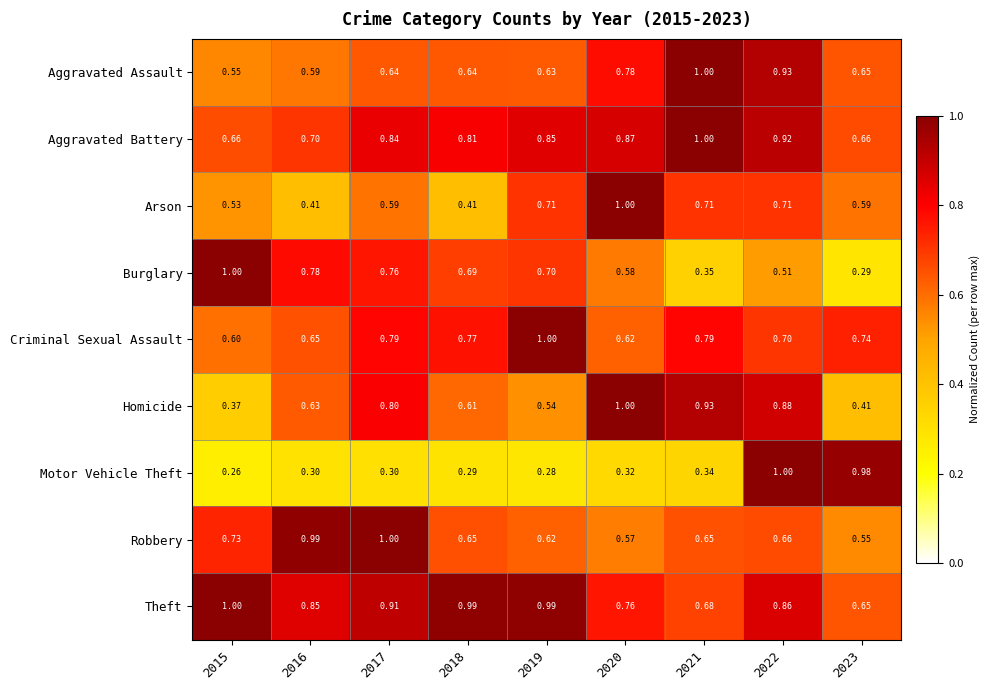

At 2019, list the series in order from smallest to largest.

Motor Vehicle Theft, Homicide, Robbery, Aggravated Assault, Burglary, Arson, Aggravated Battery, Theft, Criminal Sexual Assault